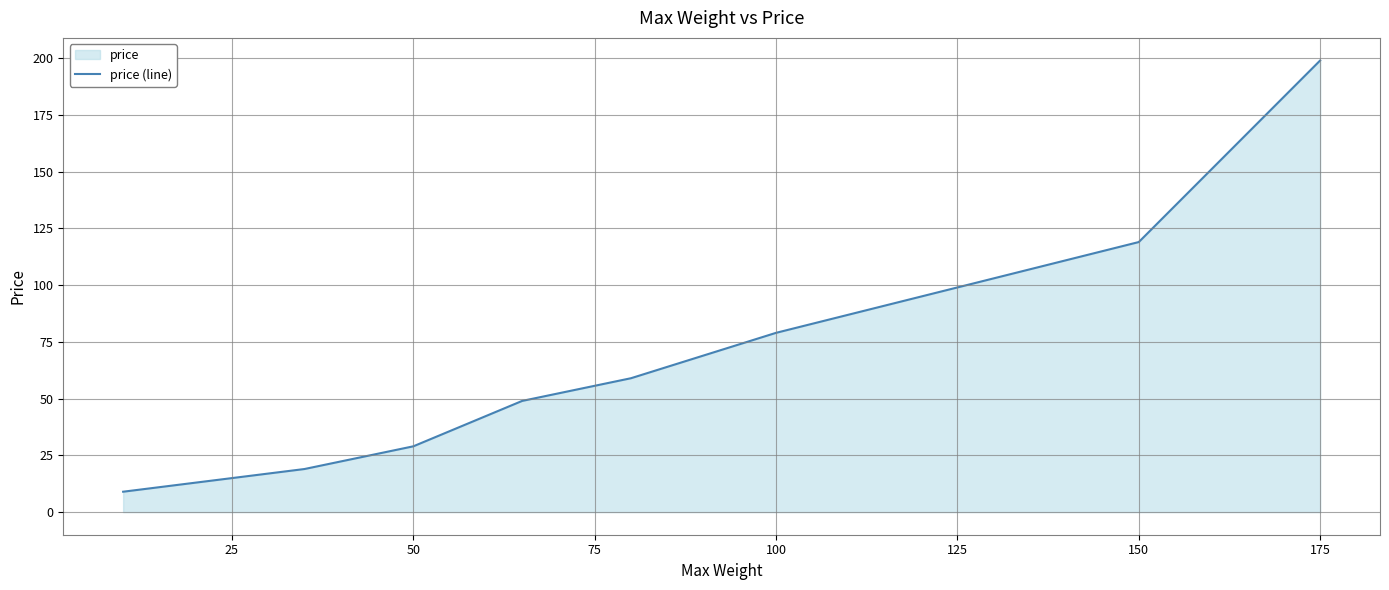

Reading left to right, list all the values displayed in this chart.

9	19	29	49	59	69	79	99	119	199